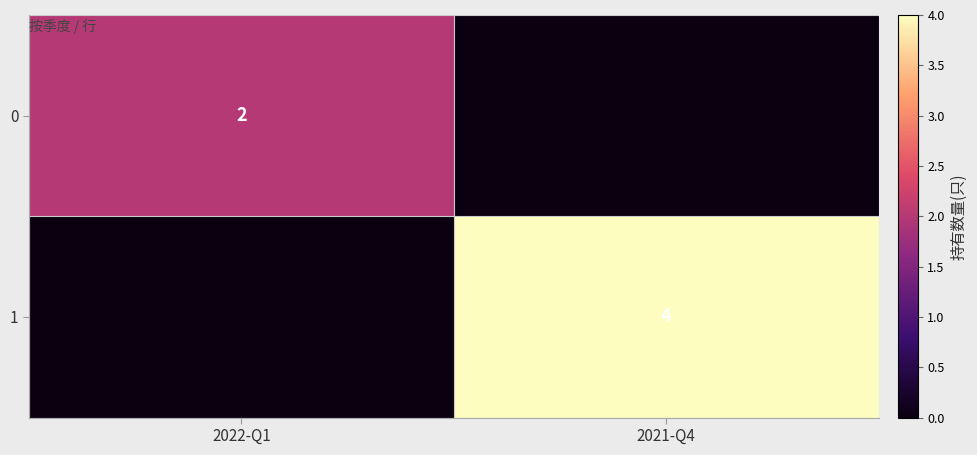

The 1 series shows 4 at 2021-Q4. True or false?

True